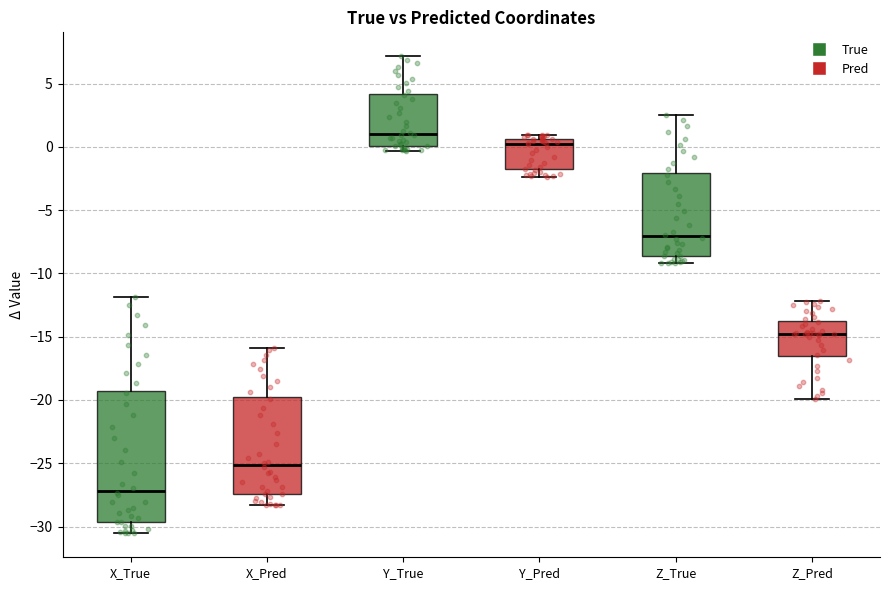

Reading left to right, read every box against the y-axis: the position of its median line, the range the box covers, and the ends of its whiskers. The values are not printed on the chart, so give them approximately, as read against the axis.

X_True: median -27.0, box -29.5 to -19.5, whiskers -30.5 to -12.0
X_Pred: median -25.0, box -27.5 to -20.0, whiskers -28.5 to -16.0
Y_True: median 1.0, box 0.0 to 4.0, whiskers -0.5 to 7.0
Y_Pred: median 0.5 (just below the box's upper edge), box -2.0 to 0.5, whiskers -2.5 to 1.0
Z_True: median -7.0, box -8.5 to -2.0, whiskers -9.0 to 2.5
Z_Pred: median -15.0, box -16.5 to -14.0, whiskers -20.0 to -12.0